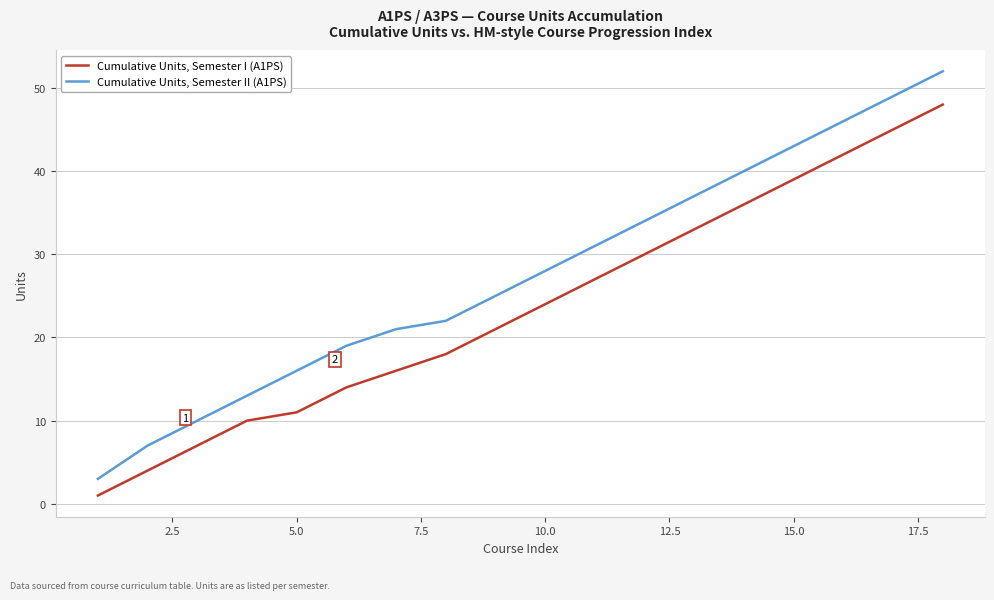

True or false: Cumulative Units, Semester II (A1PS) and Cumulative Units, Semester I (A1PS) intersect in this chart.

False